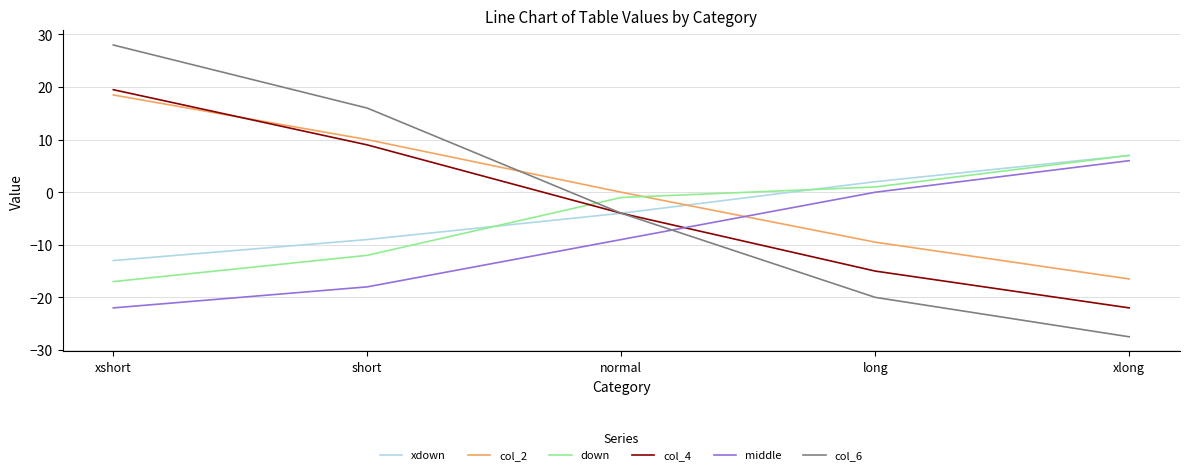

True or false: down and col_2 cross at least once.

True